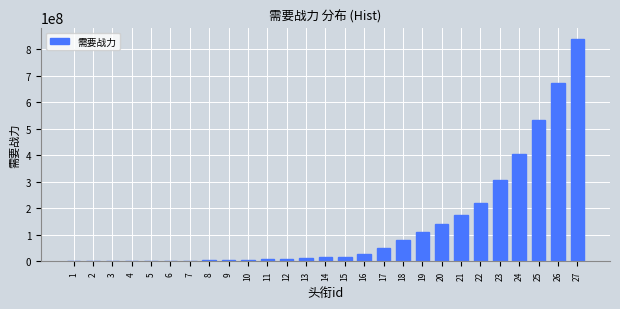

What is the sum of all values?

3651000000